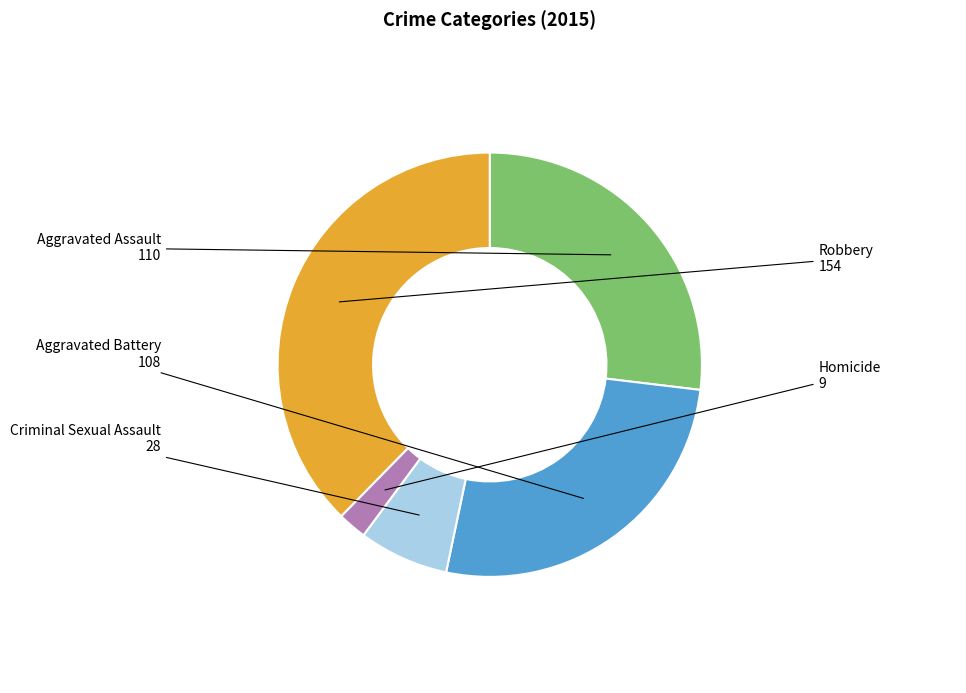

Is Robbery the majority of the pie?

No